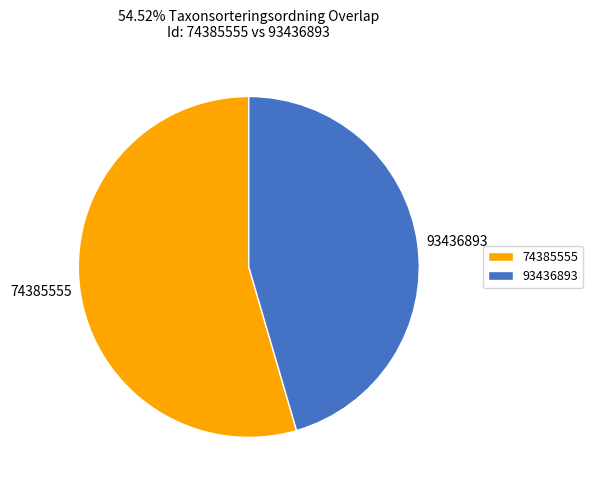

How many slices are in this pie chart?

2